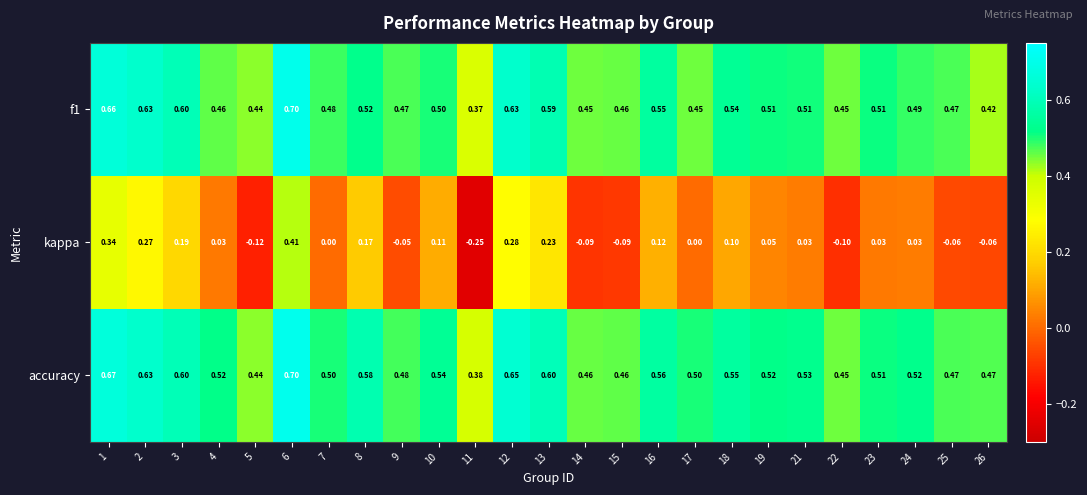

Which series has the largest total across all categories?

accuracy